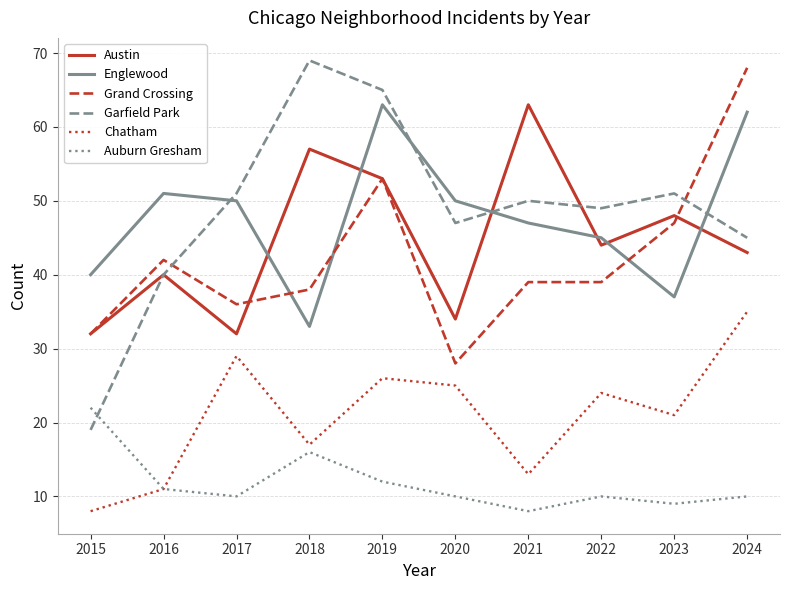

How many series are shown in this chart?

6